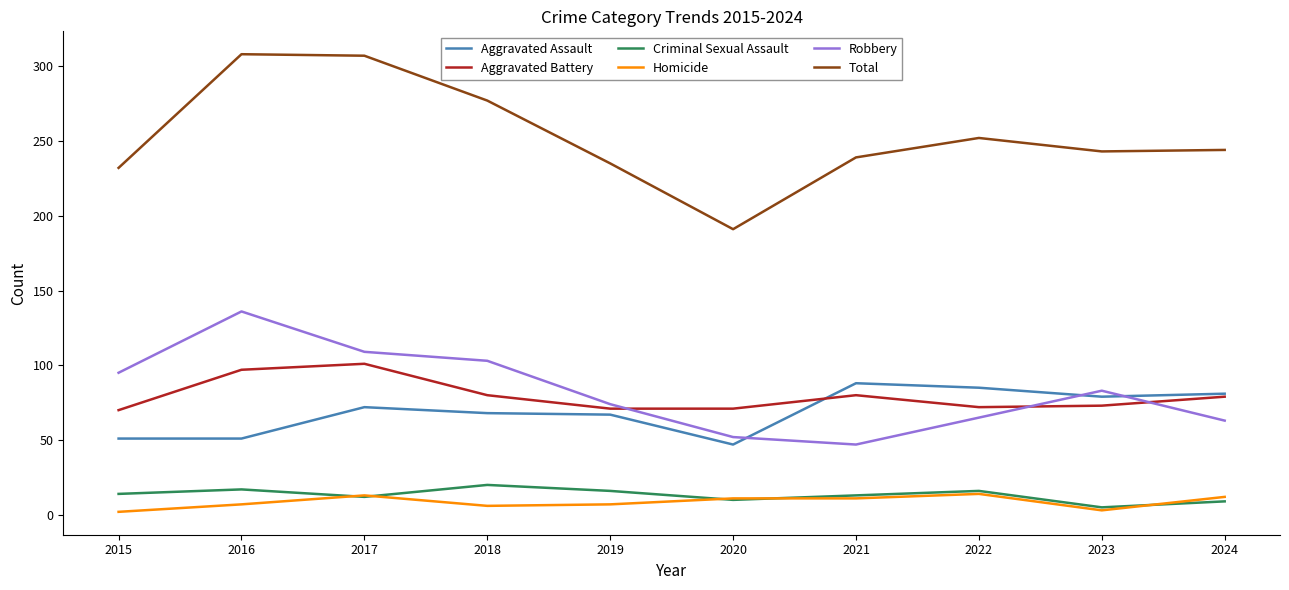

True or false: Aggravated Assault and Homicide intersect in this chart.

False